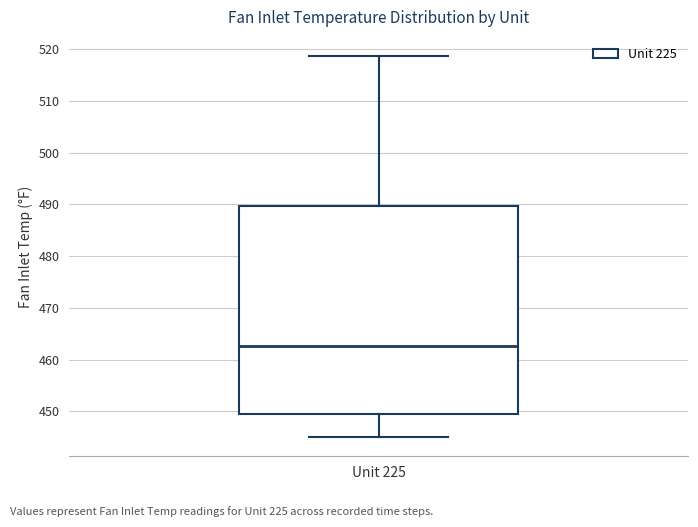

Transcribe this box plot: give where the median line is, the range the box spans, and where the two whiskers end, as read against the y-axis. The values are not printed on the chart, so give them approximately, as read against the axis.

median 463, box 449 to 490, whiskers 445 to 519